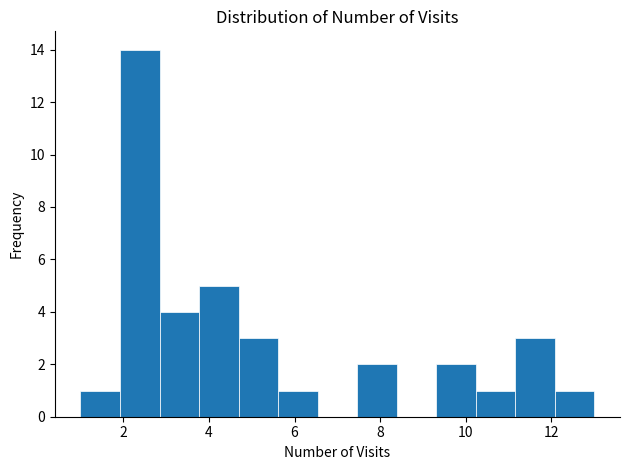

Over which range of the x-axis is the bar tallest?

2.0 to 2.8